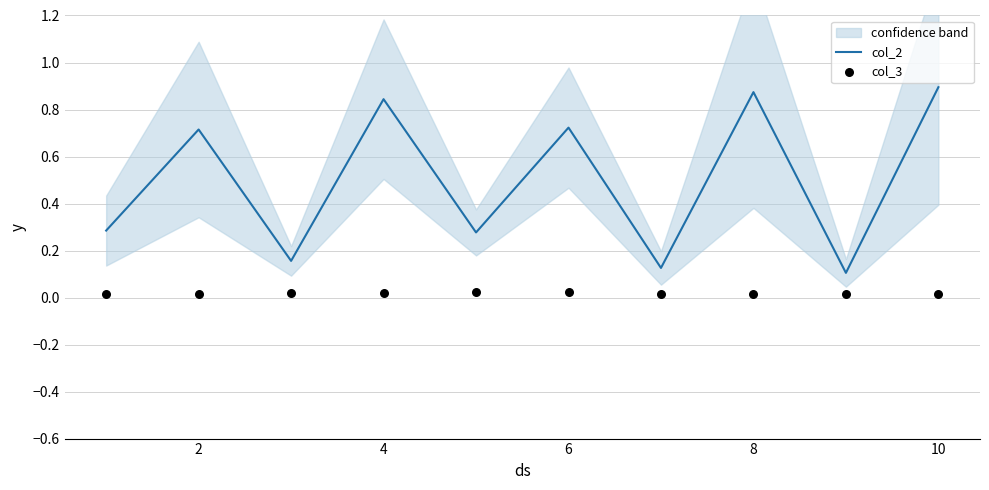

The col_2 series shows 0.9 at 10. True or false?

True